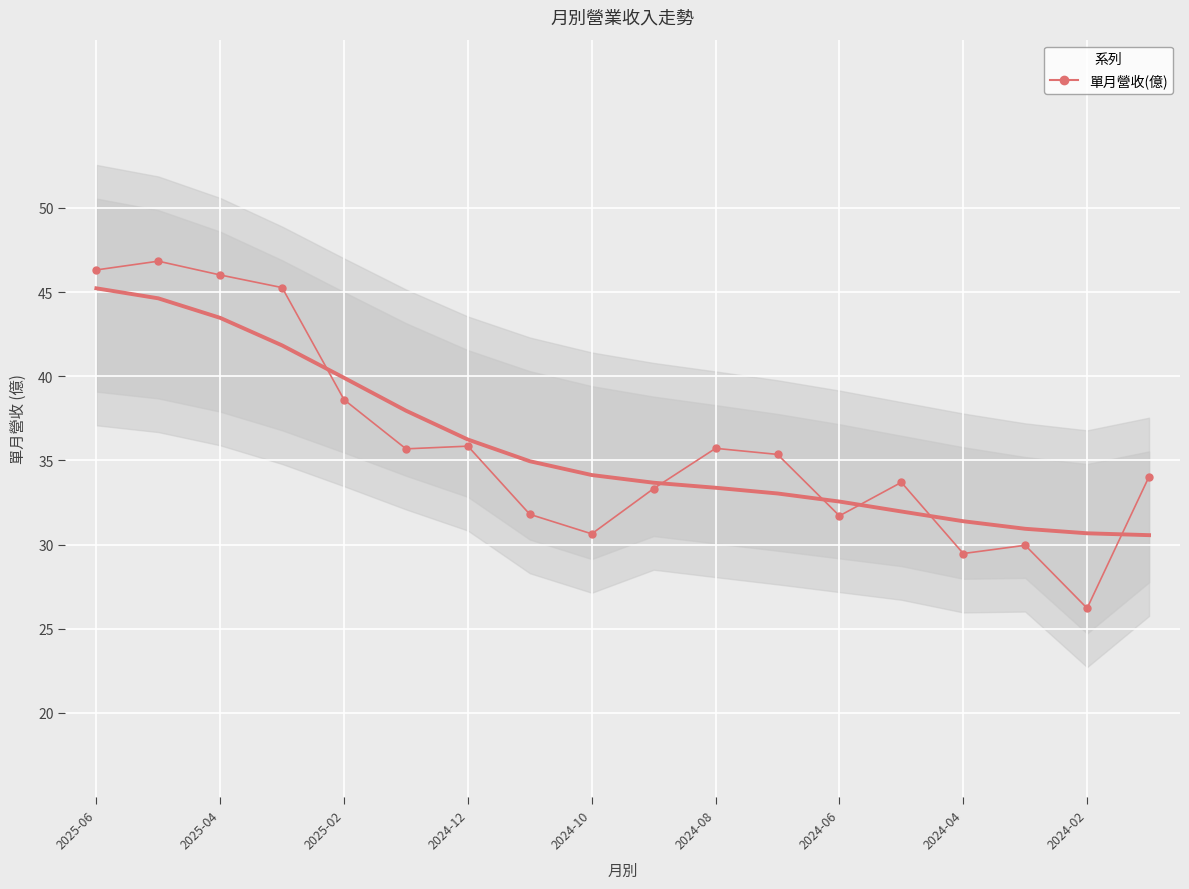

What is the minimum value shown in the chart?

26.2